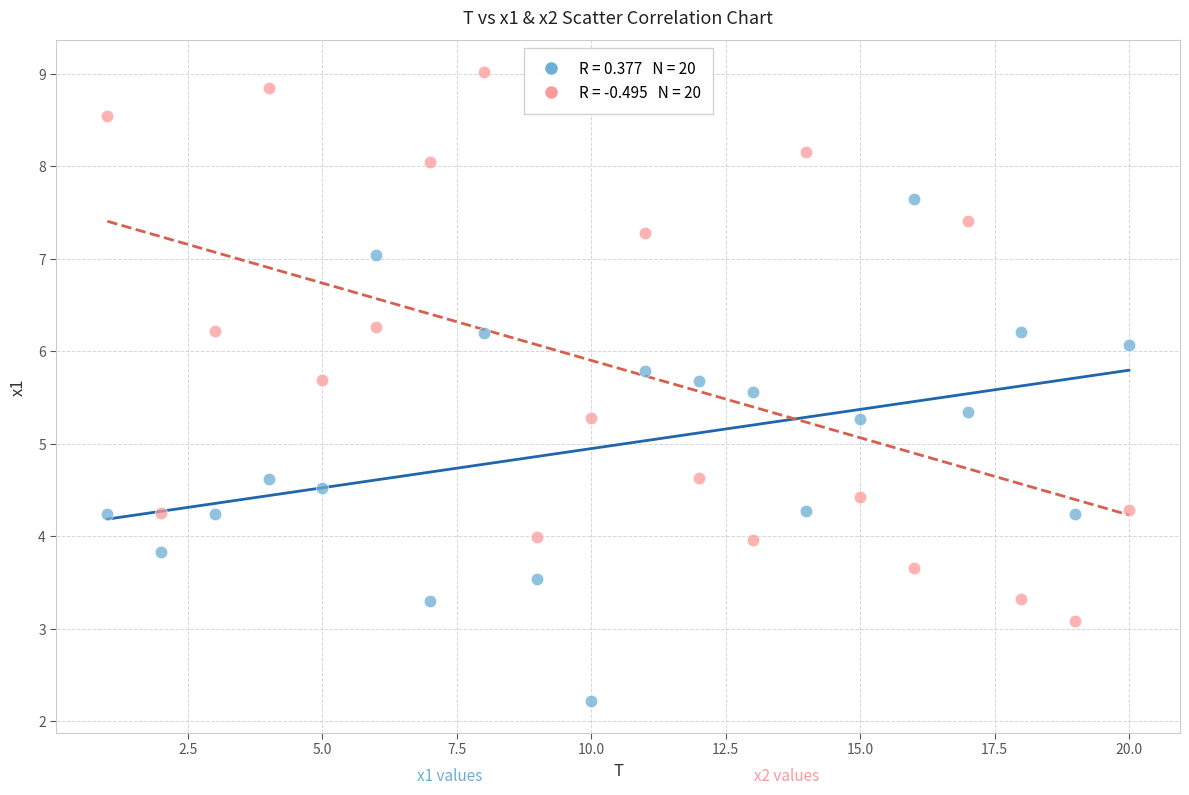

Across all data points, what is the range of Y values (max minus min)?

6.8